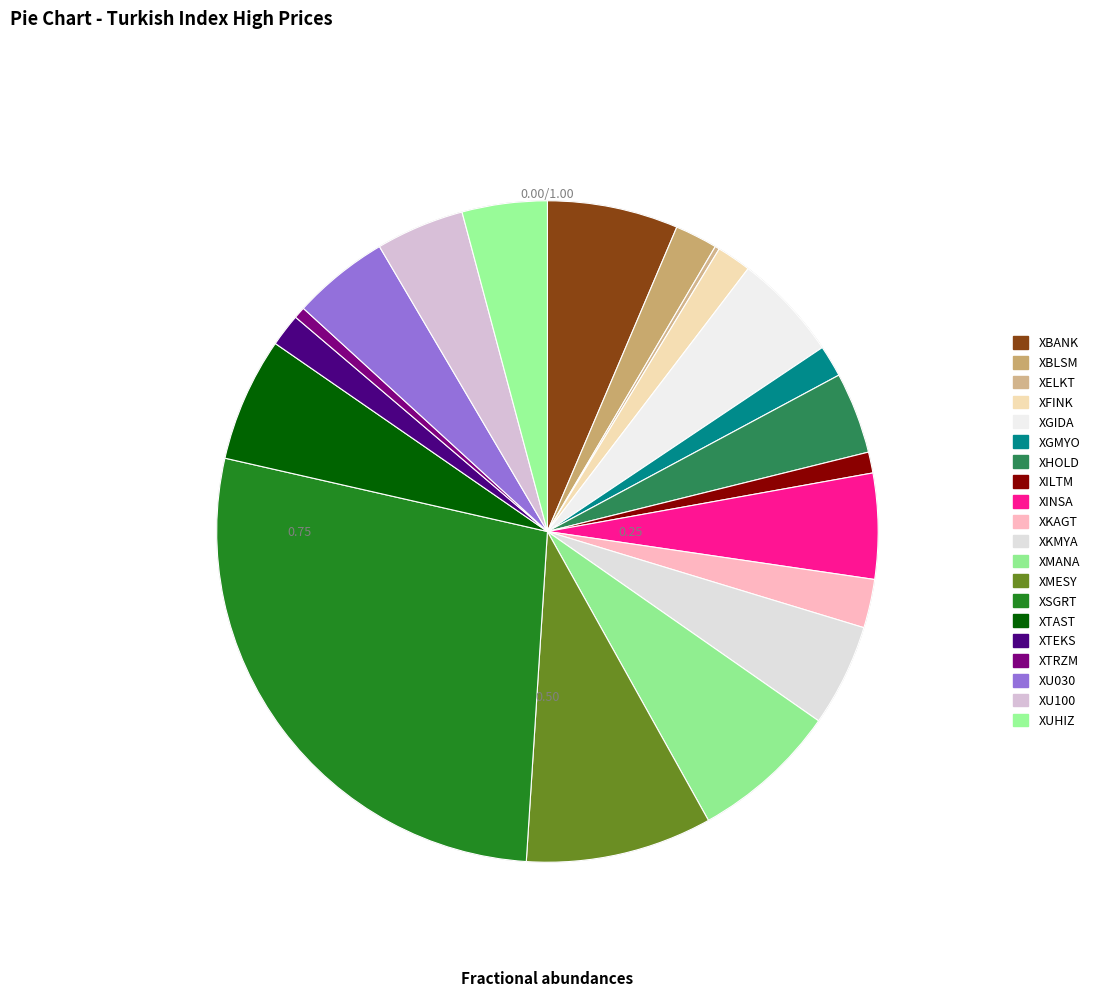

Is the sum of XMANA and XSGRT greater than half?

No